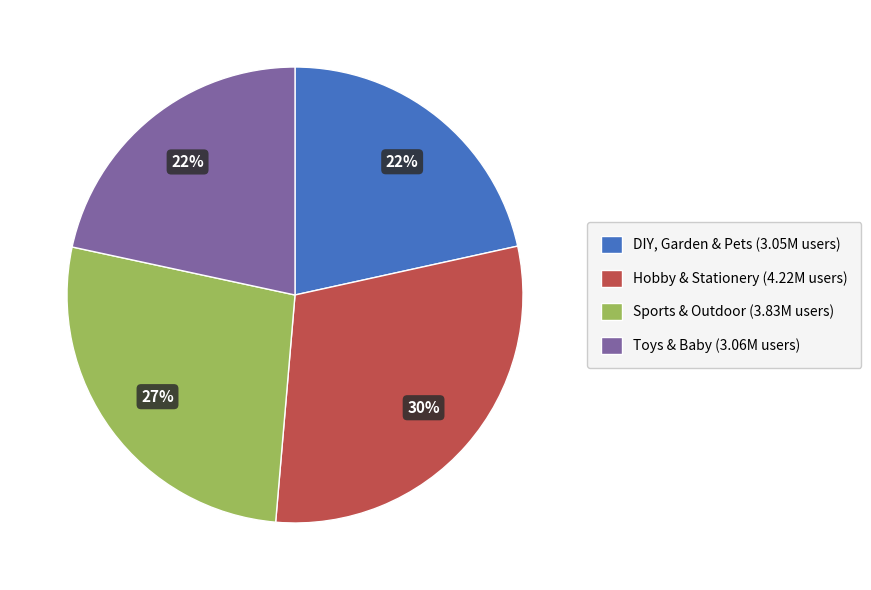

How many segments does this pie chart have?

4